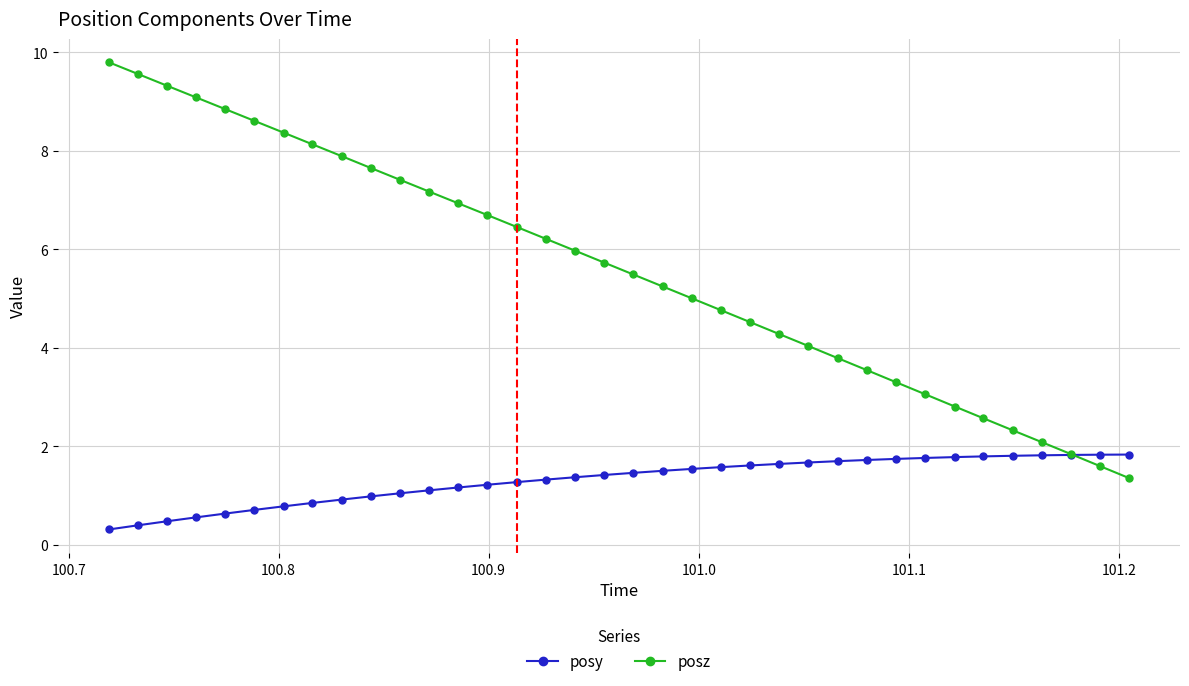

Which series has the widest spread of values?

posz